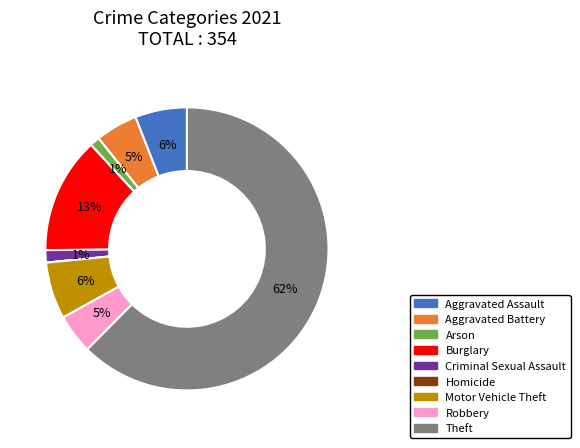

To the nearest percent, what is the combined percentage of Motor Vehicle Theft and Theft?

69%